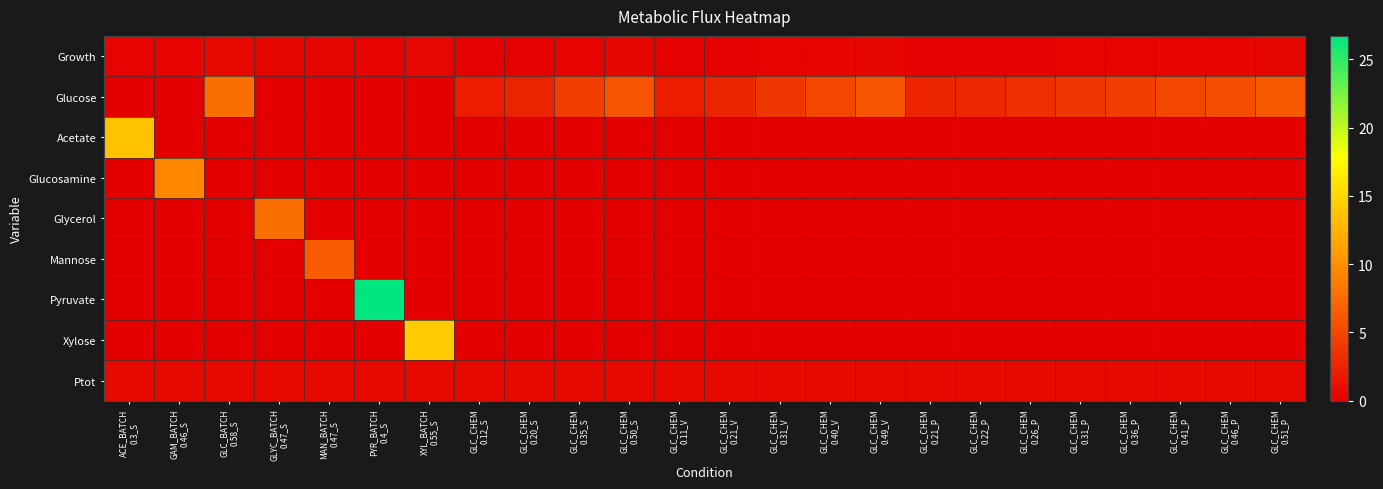

How many data points does each series have?

24